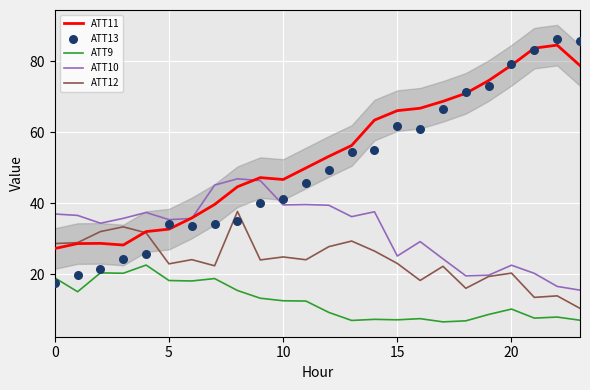

At how many categories does at least one series exceed 10?

24